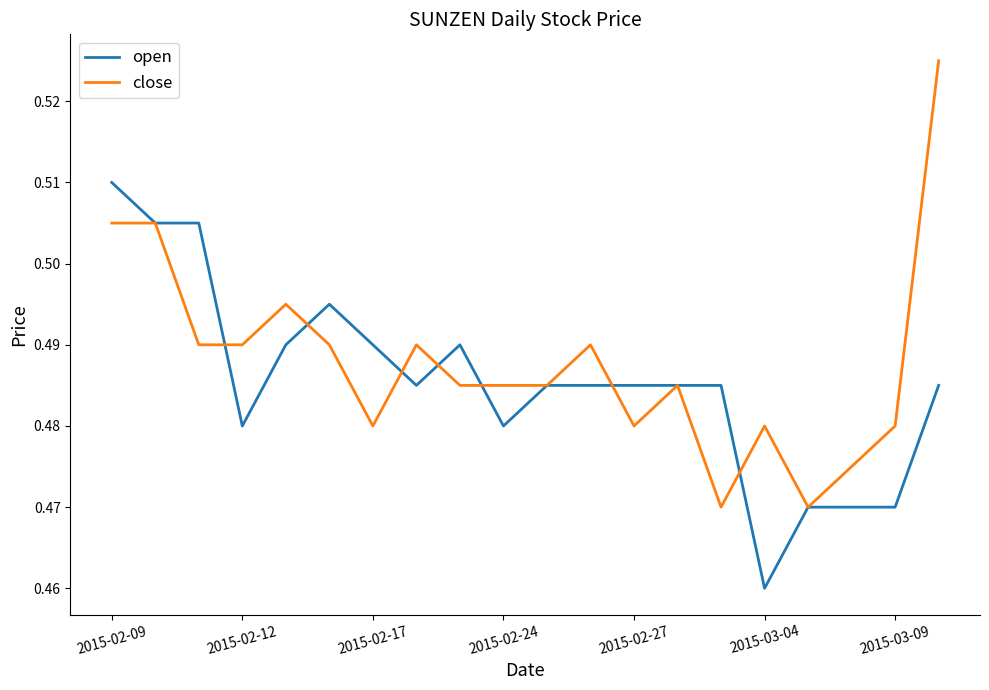

List the series in order of their peak value, highest first.

close, open